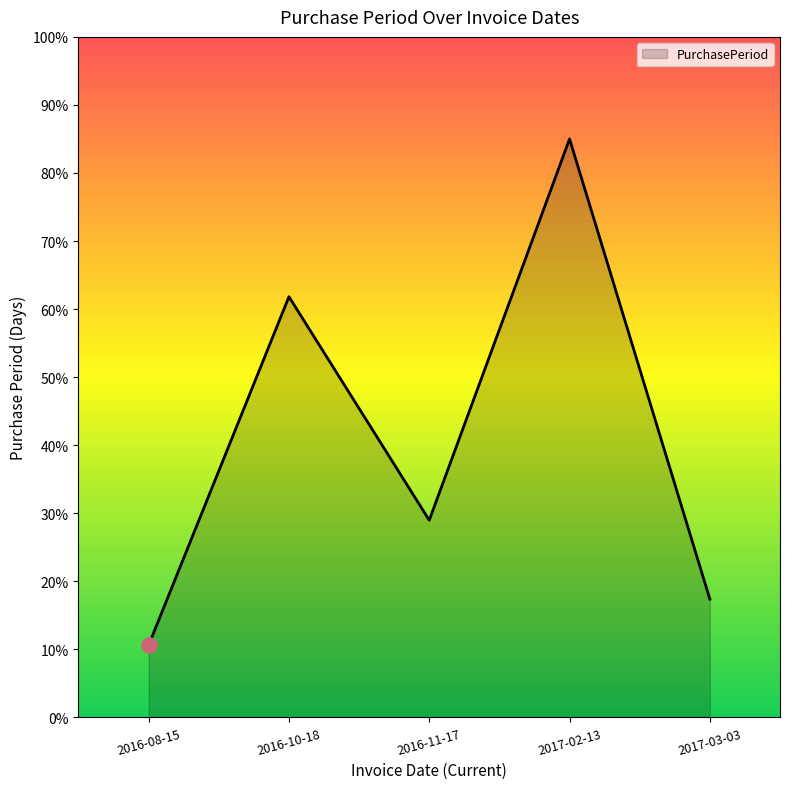

What is the change in value from 2016-11-17 to 2017-02-13?

+56.0